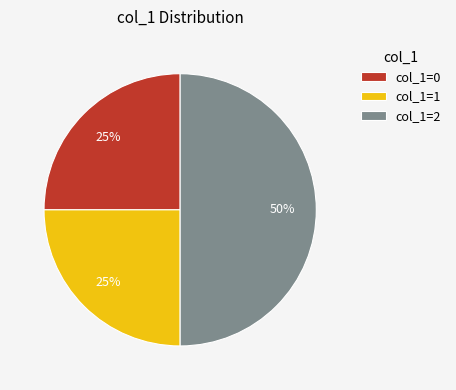

Does col_1=0 represent more than half of the total?

No